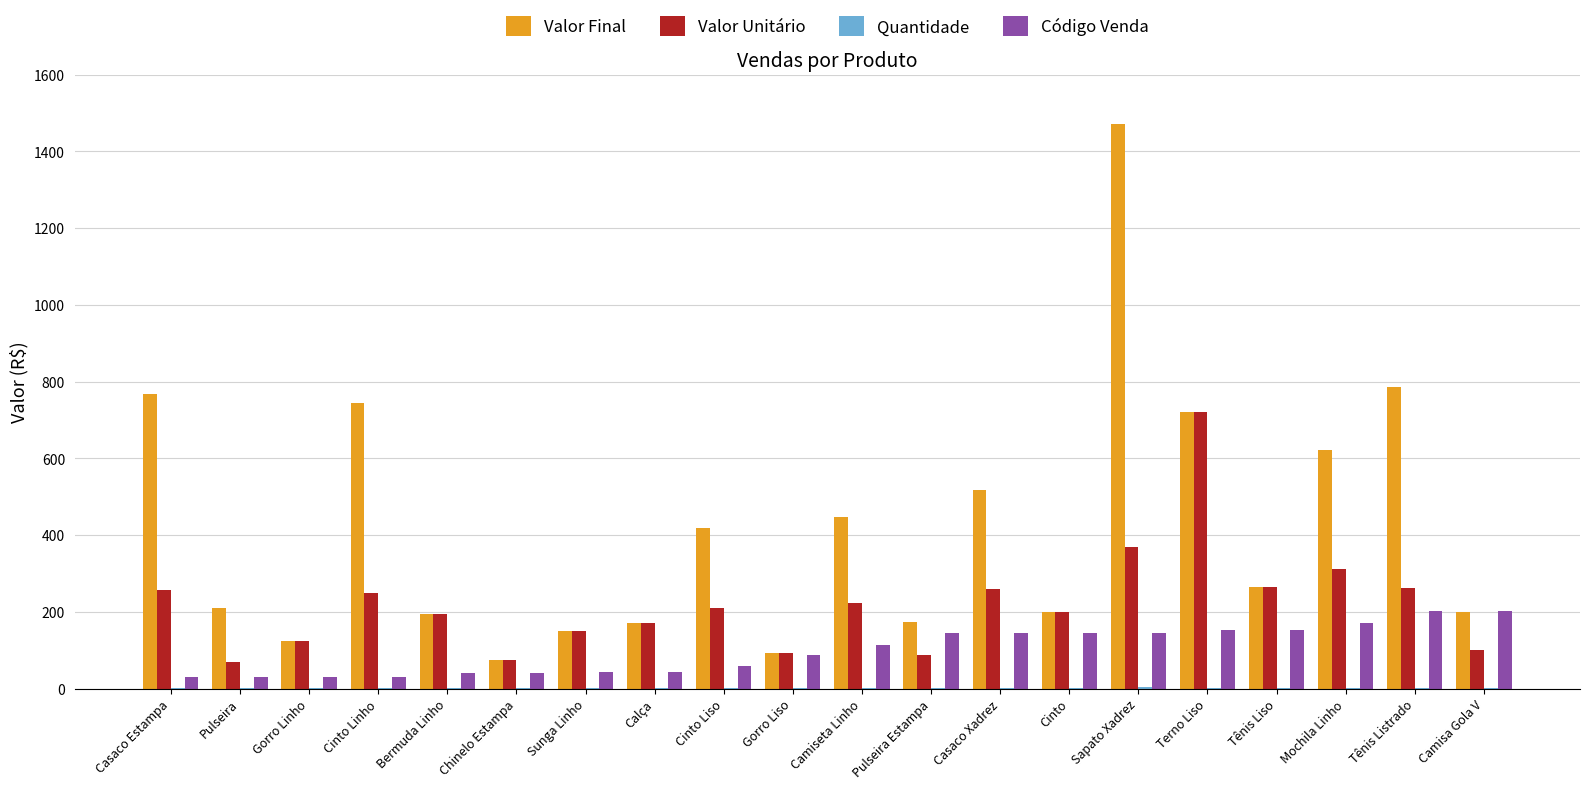

The value of Valor Unitário at Sapato Xadrez is 507. True or false?

False